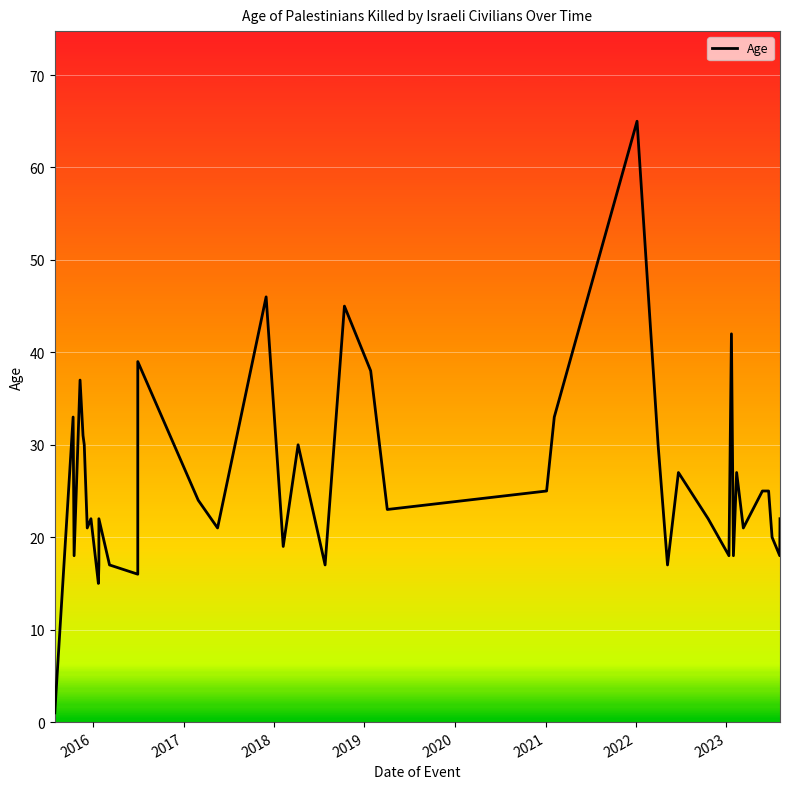

At which category does the data reach its first local peak?

2016